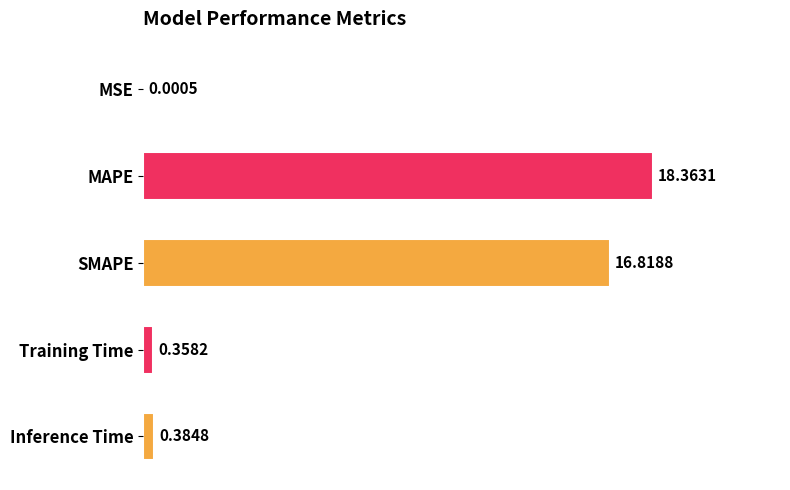

Which has a higher value, MAPE or Training Time?

MAPE